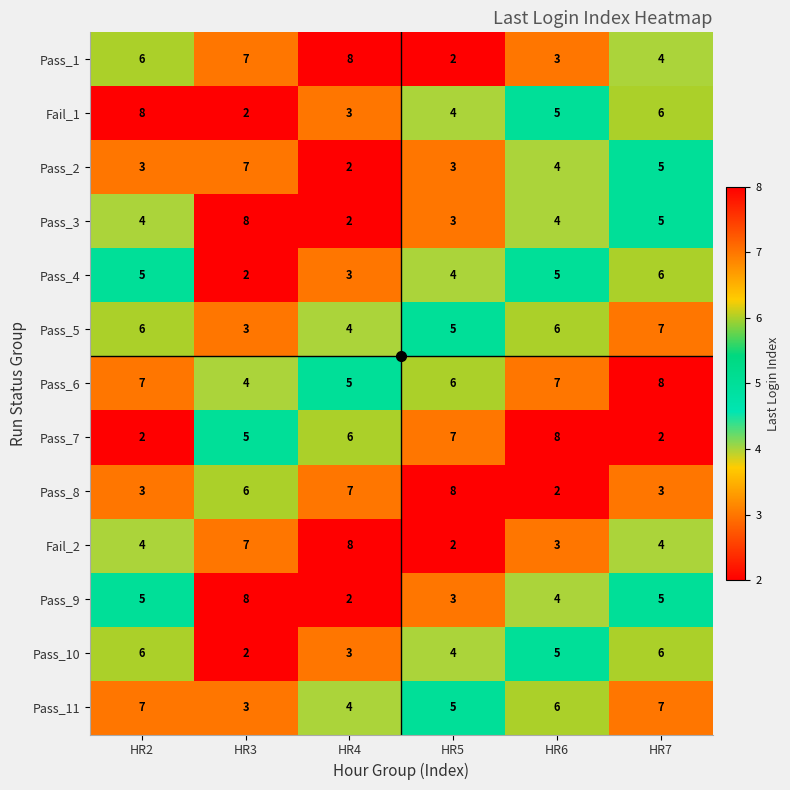

At which label is Pass_6 closest to 6?

HR5